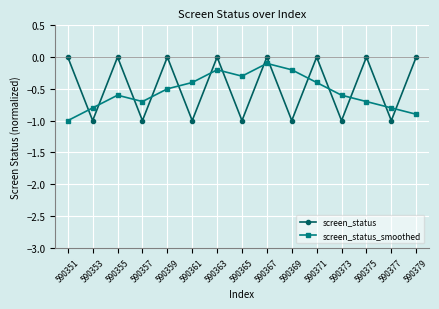

What is the total value across all series at 590377?

-1.8